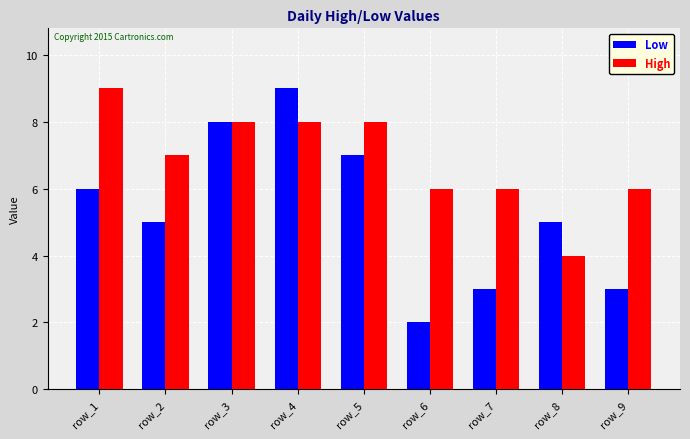

Reading left to right, transcribe all the data shown in this chart.

Low: 6	5	8	9	7	2	3	5	3
High: 9	7	8	8	8	6	6	4	6